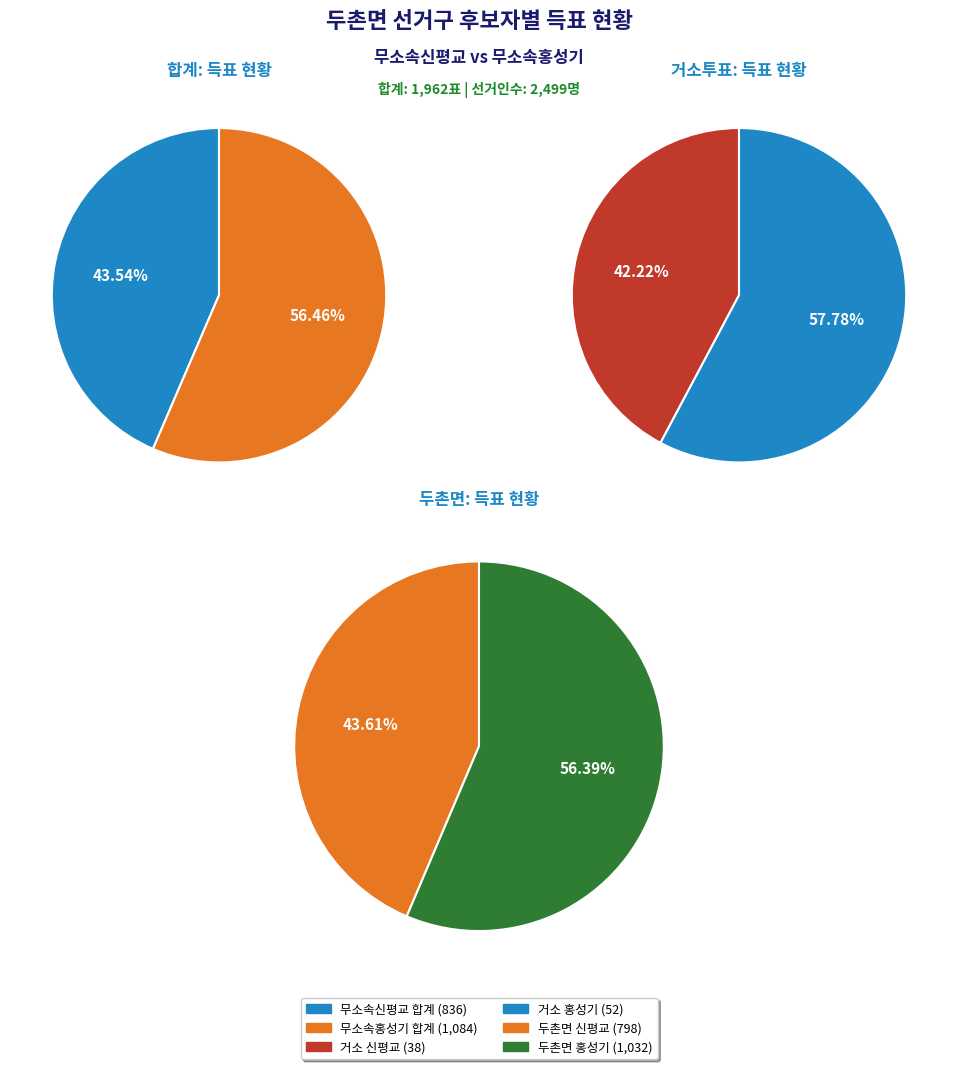

To the nearest percent, what percentage of the pie is 거소투표?

5%